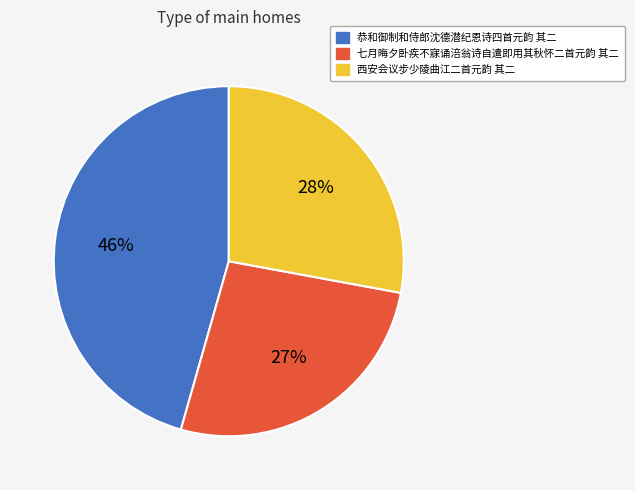

Which category has the smallest portion of the pie?

七月晦夕卧疾不寐诵涪翁诗自遣即用其秋怀二首元韵 其二